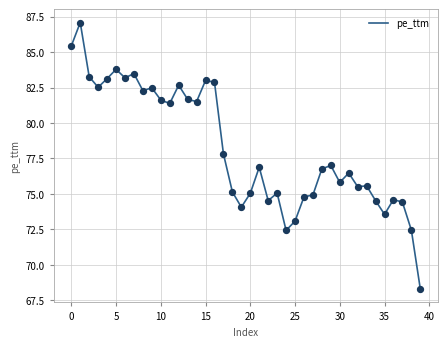

What is the maximum value shown in the chart?

87.1